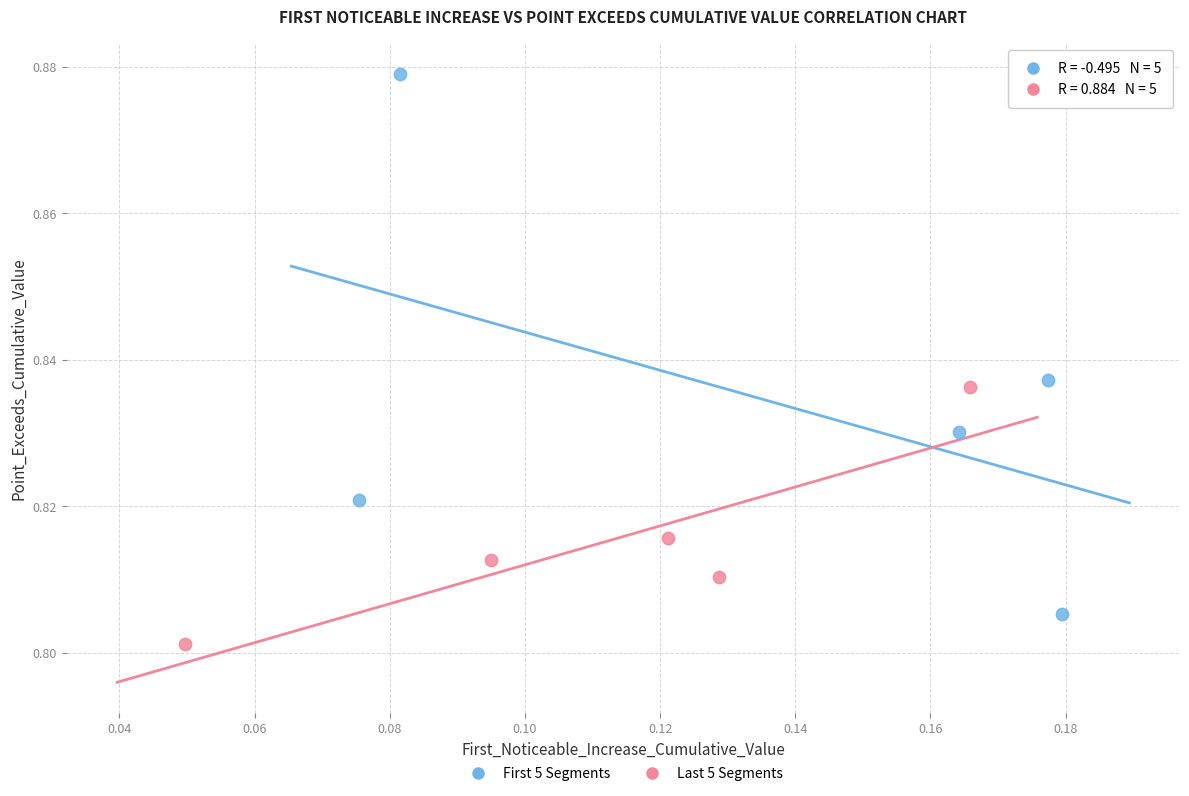

Which series contains the lowest Y value?

Last 5 Segments